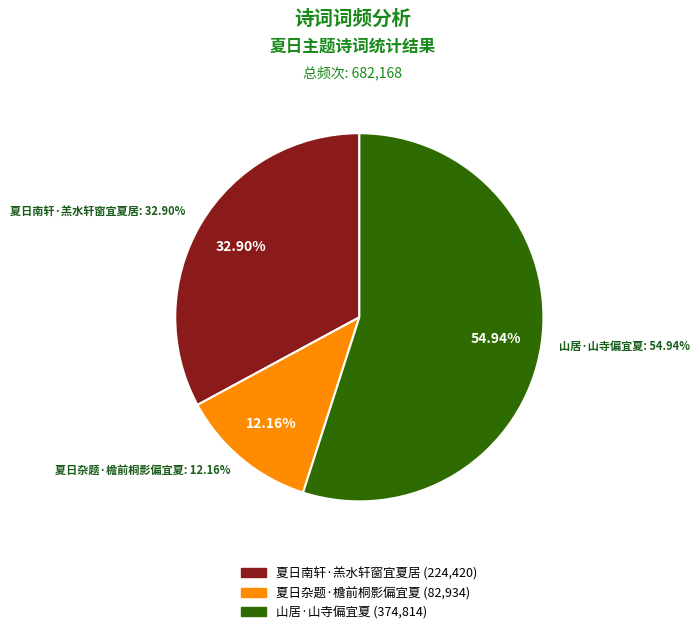

Which category accounts for the majority?

山居·山寺偏宜夏